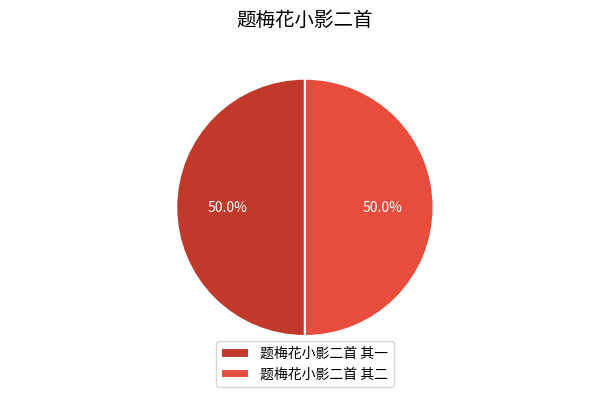

Do 题梅花小影二首 其二 and 题梅花小影二首 其一 together represent more than half of the pie?

Yes